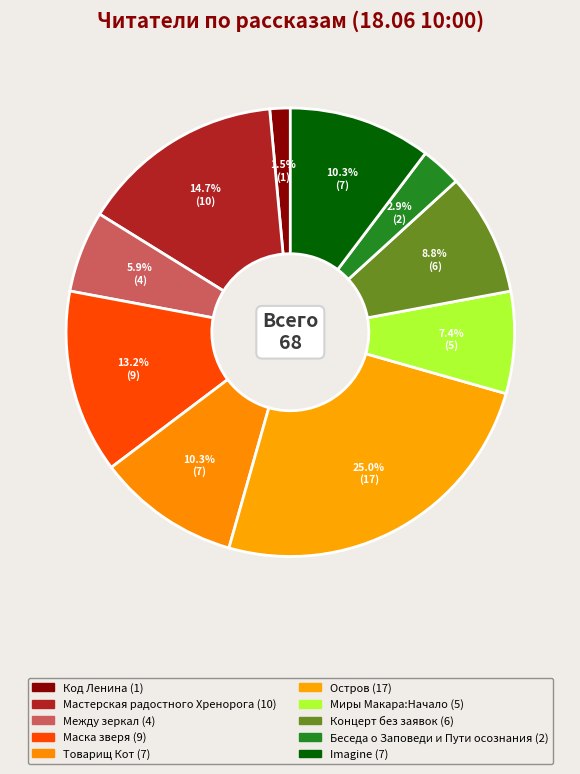

How many slices are in this pie chart?

10